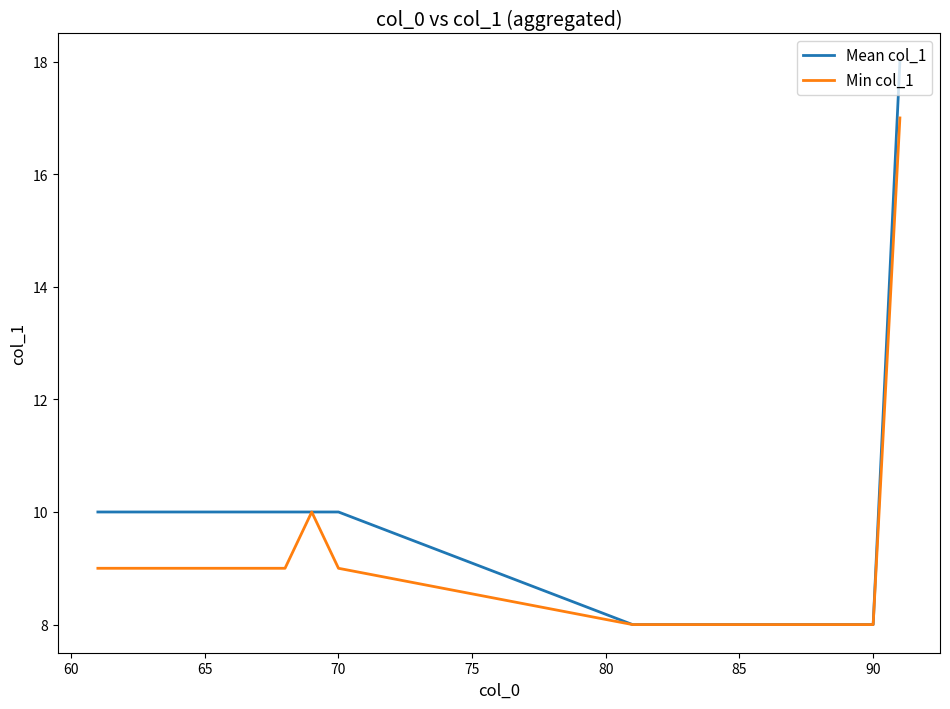

Does the chart display data point markers on the line(s)?

No